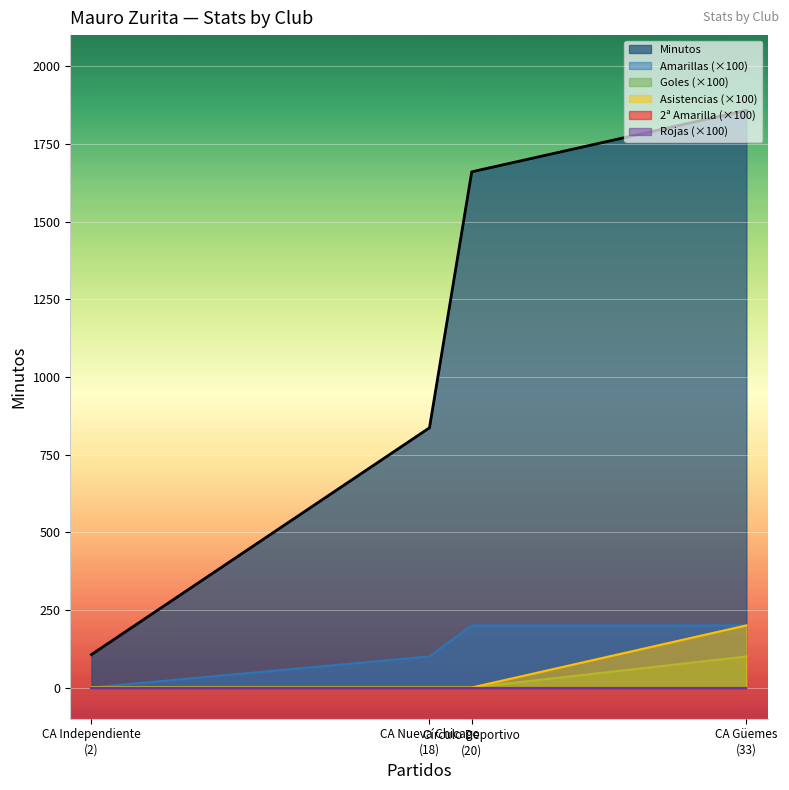

Is the value of Asistencias at CA Güemes greater than the value of 2ª Amarilla at CA Independiente?

Yes